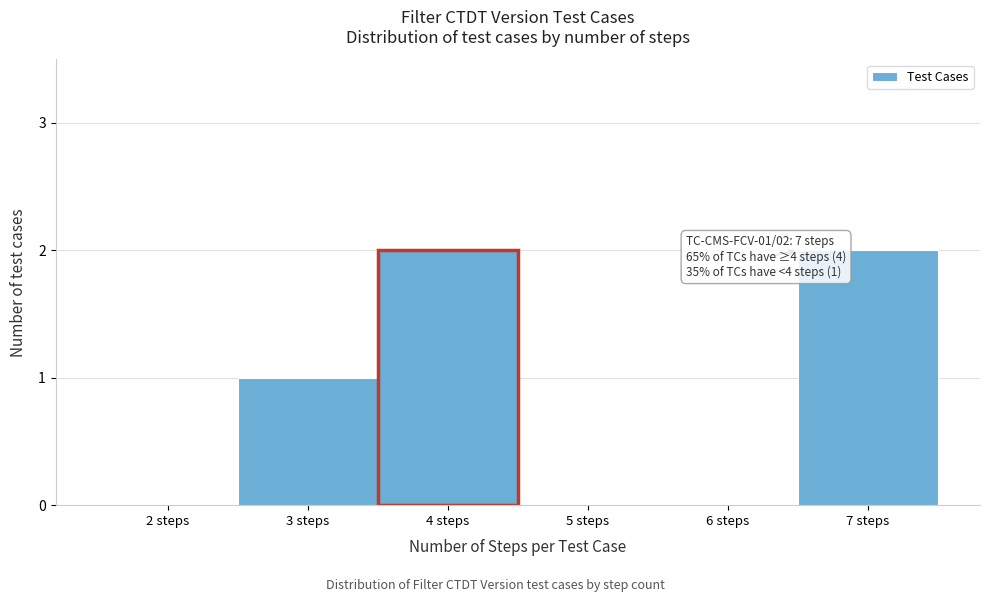

Reading left to right, what are all the values shown in this chart?

2 steps=0	3 steps=1	4 steps=2	5 steps=0	6 steps=0	7 steps=2